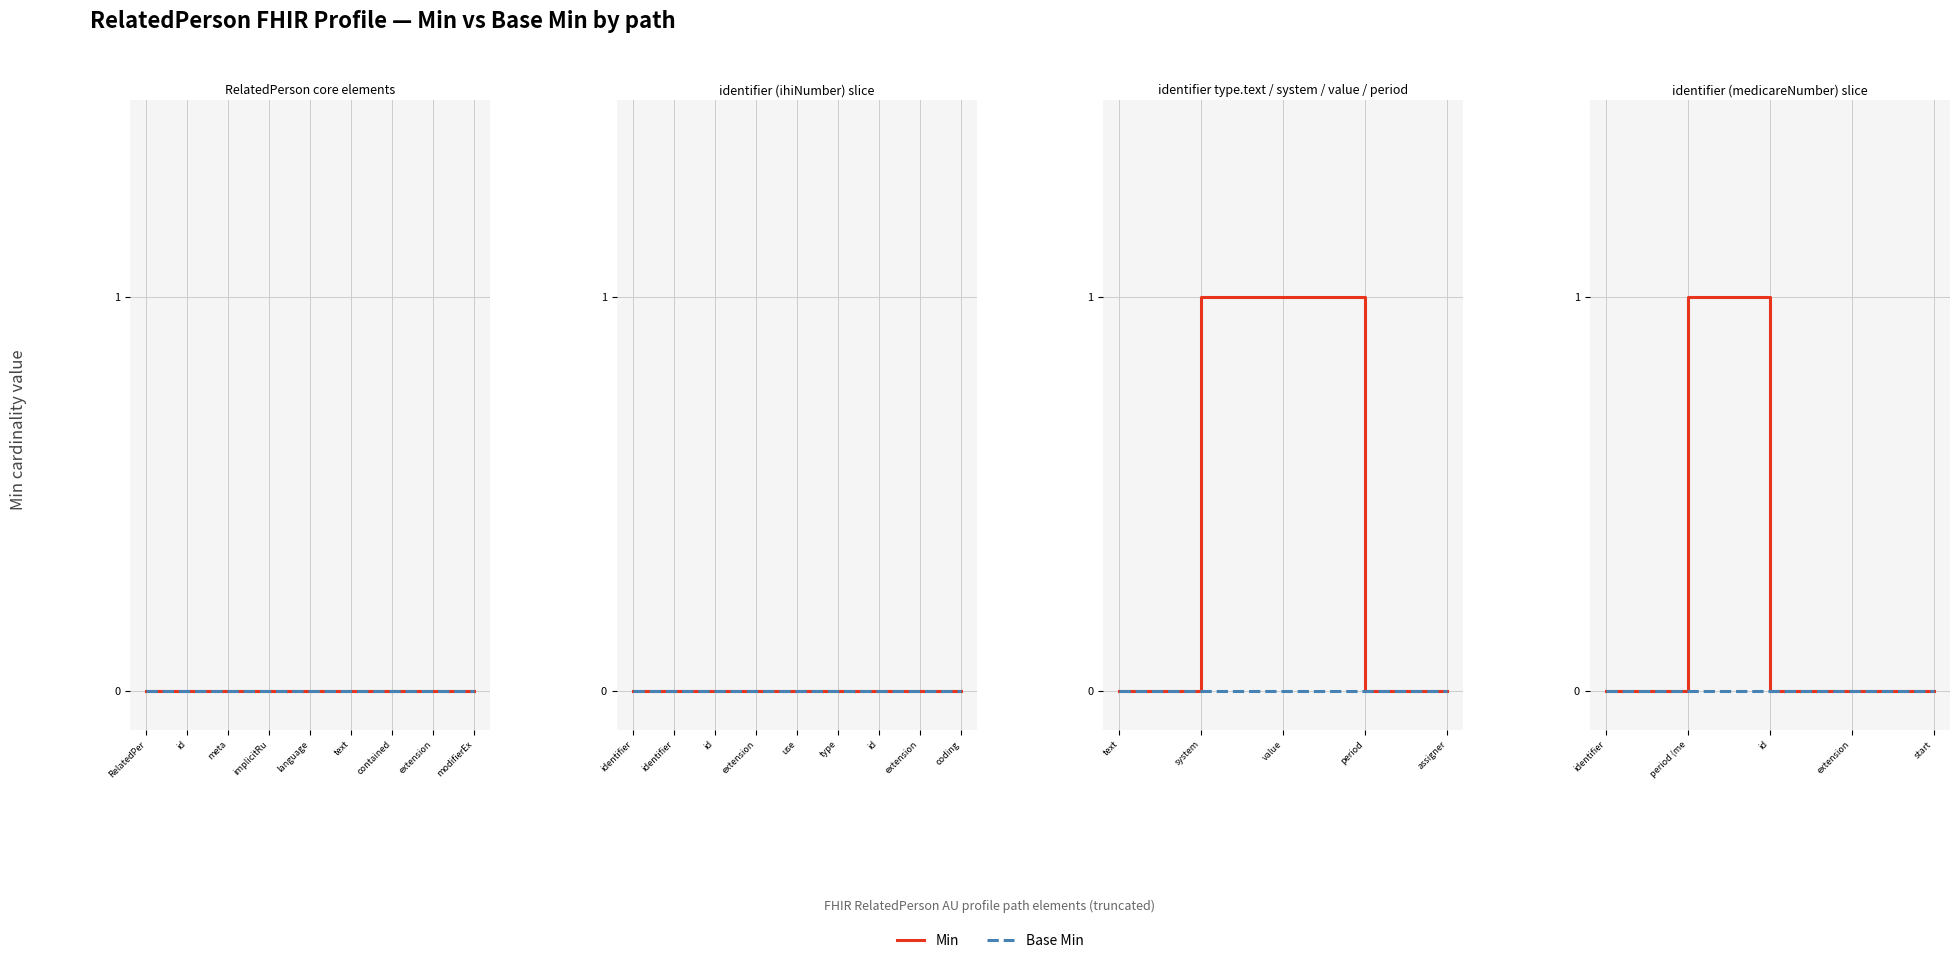

At extension, list the series in order from largest to smallest.

Min, Base Min